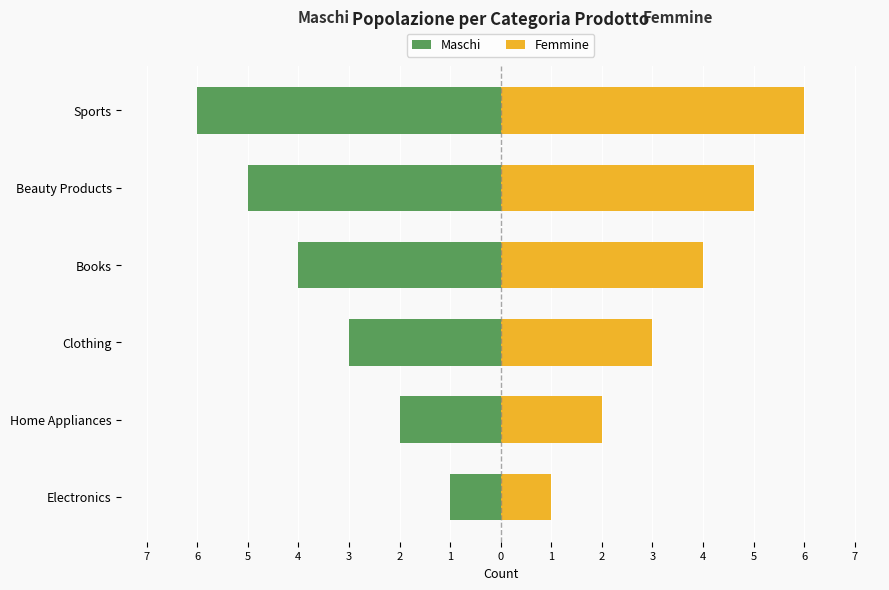

What is the difference between the highest and lowest values at Clothing?

6